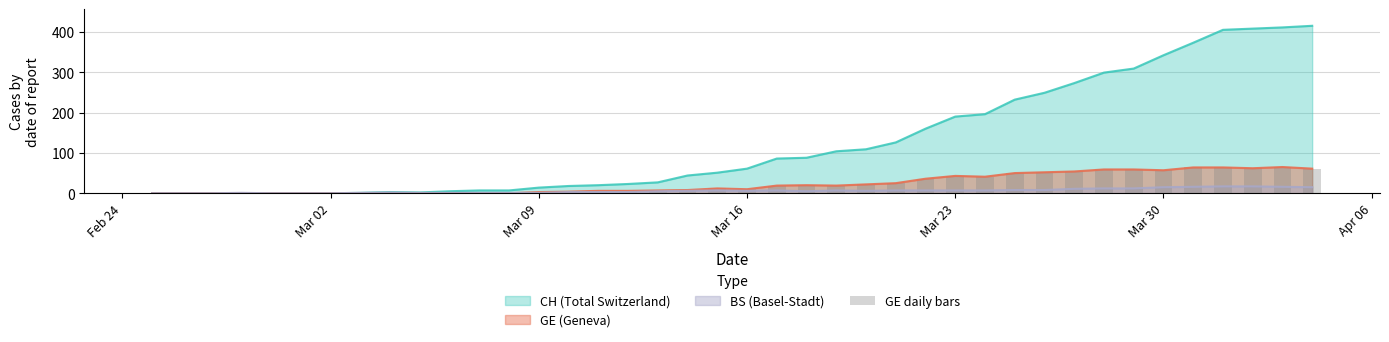

What is the maximum value for GE (Geneva)?

65